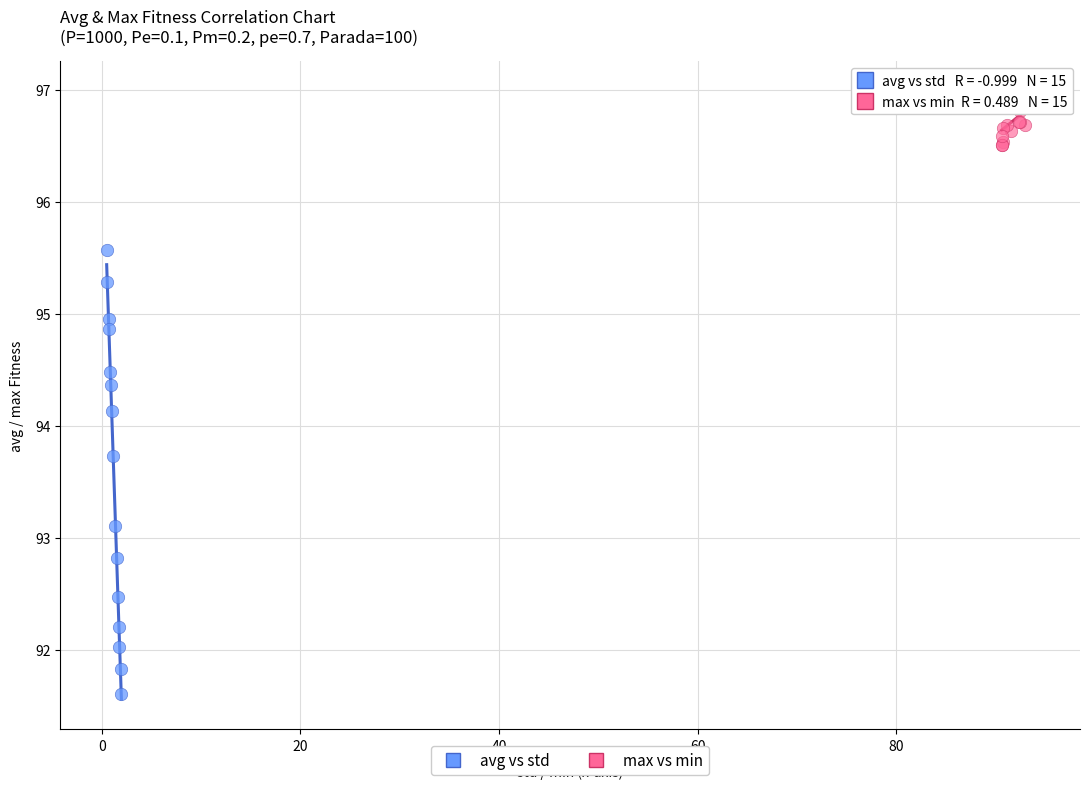

Which series has the largest Y range (max minus min)?

avg vs std